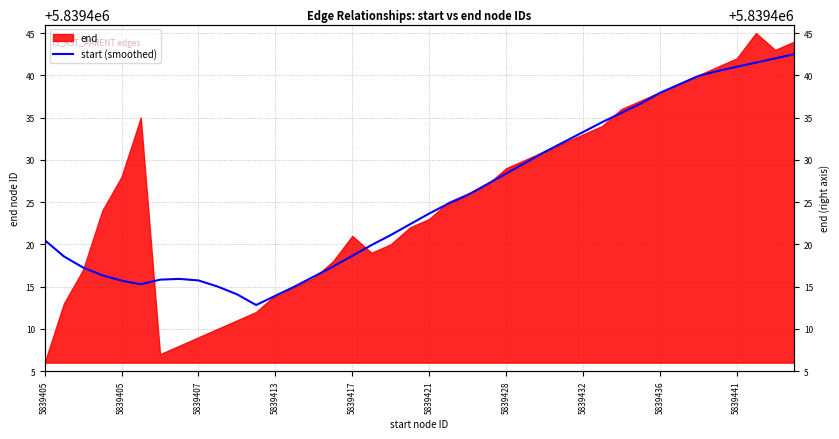

Is it true that the value at 5839421 is 1672266.2?

False